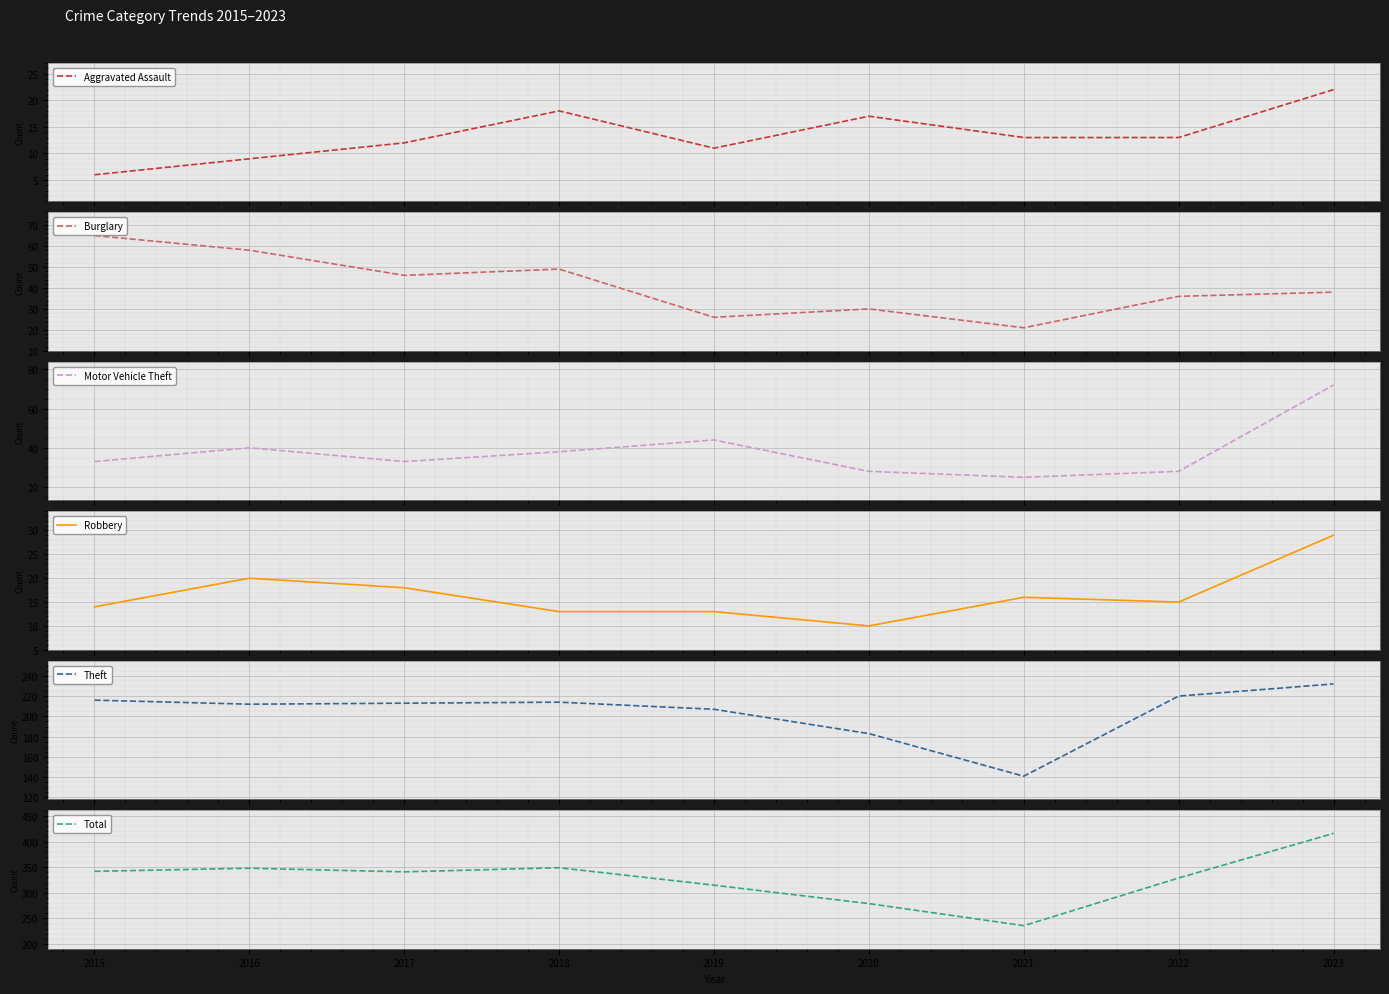

Rank the series at 2017 from lowest to highest value.

Aggravated Assault, Robbery, Motor Vehicle Theft, Burglary, Theft, Total